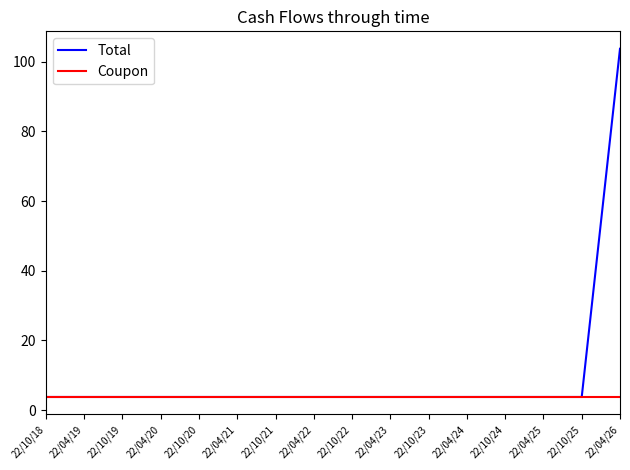

At which category is the sum across all series the highest?

22/04/26